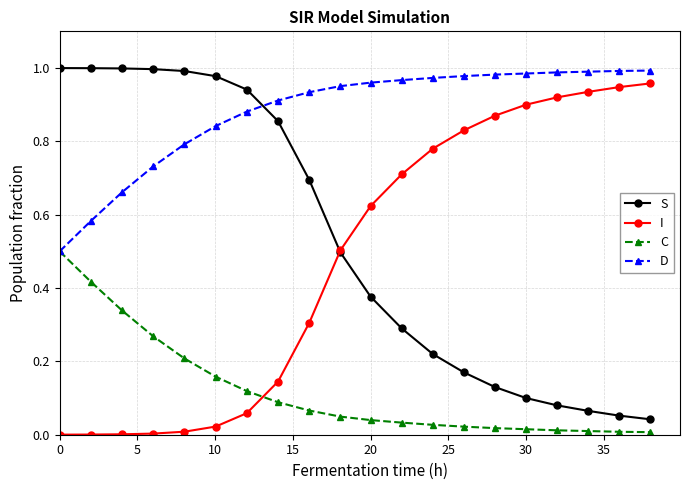

True or false: C and S intersect in this chart.

False